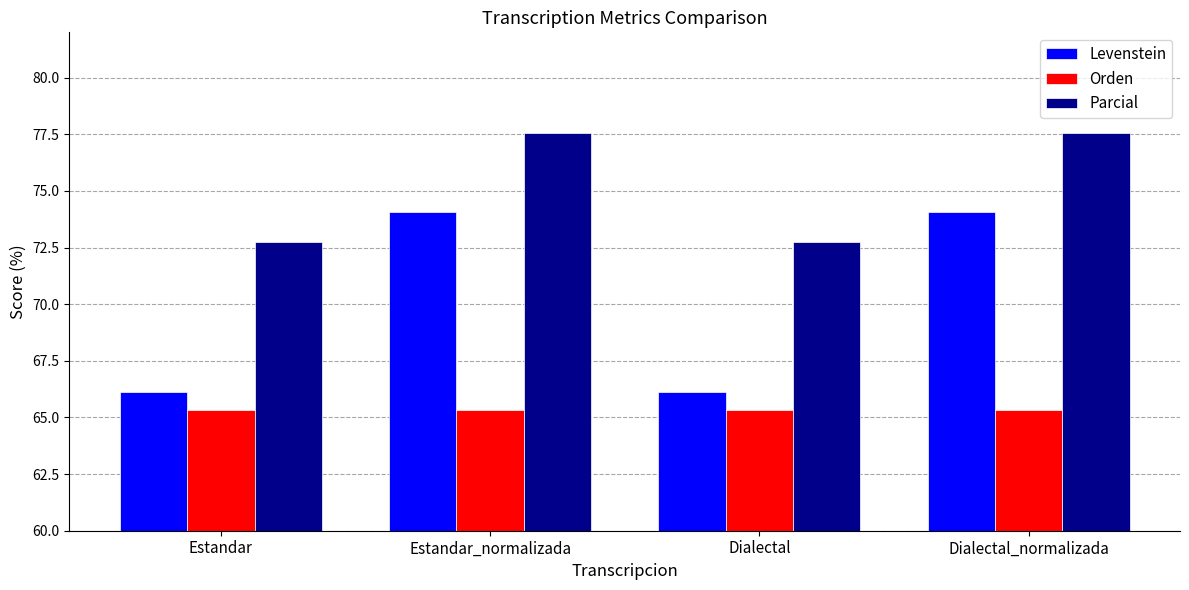

Reading right to left, transcribe all the data shown in this chart.

Levenstein: 74.1	66.1	74.1	66.1
Orden: 65.3	65.3	65.3	65.3
Parcial: 77.6	72.7	77.6	72.7